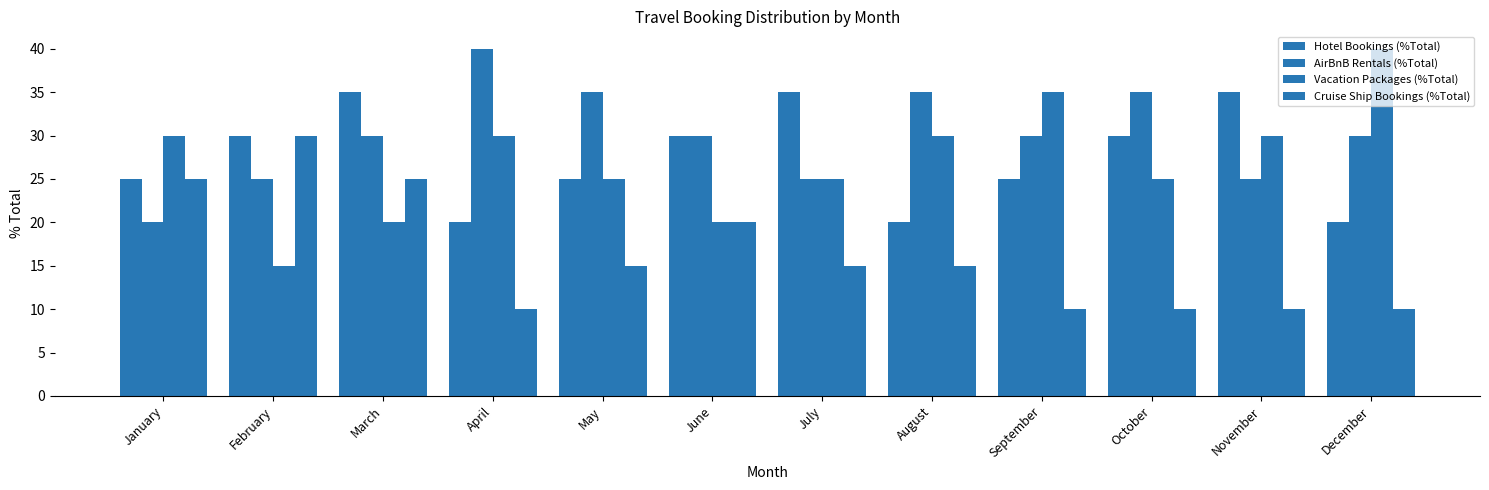

Does the chart contain stacked bars?

No